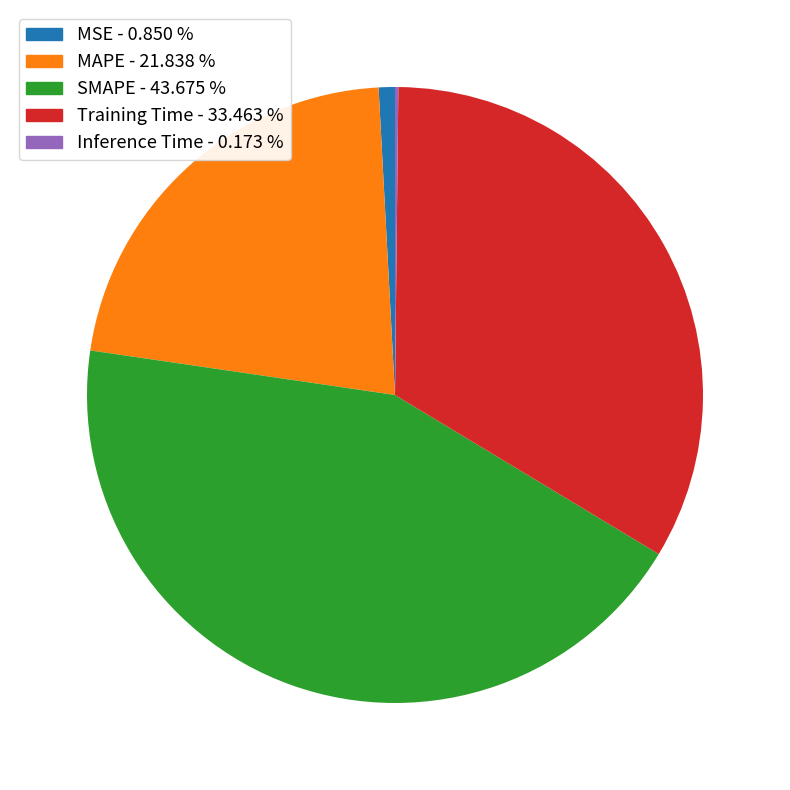

Do SMAPE and Training Time together represent more than half of the pie?

Yes